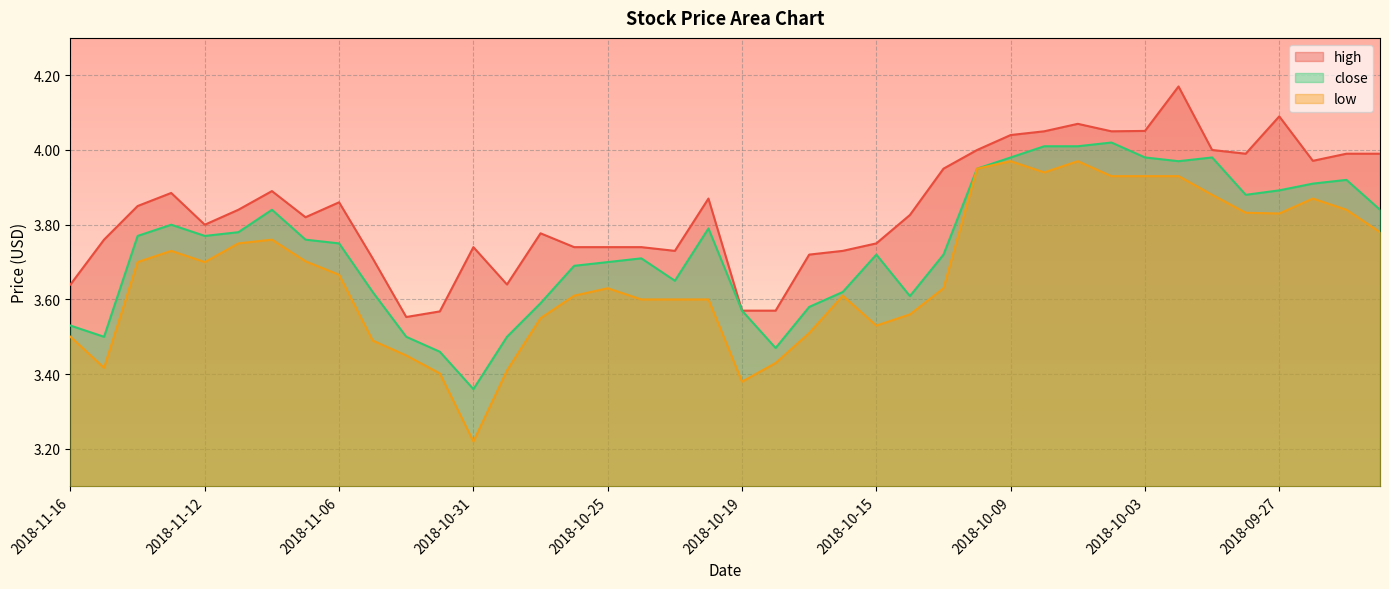

What is the difference between the maximum and minimum values in the low series?

0.8